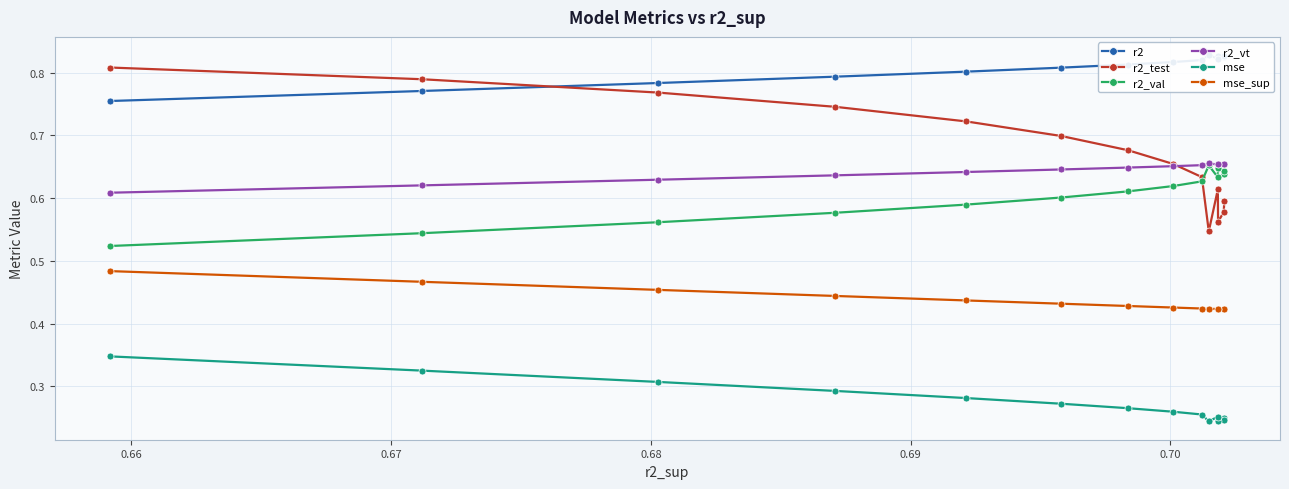

Count the r2_test values in the range 0 to 1.

14